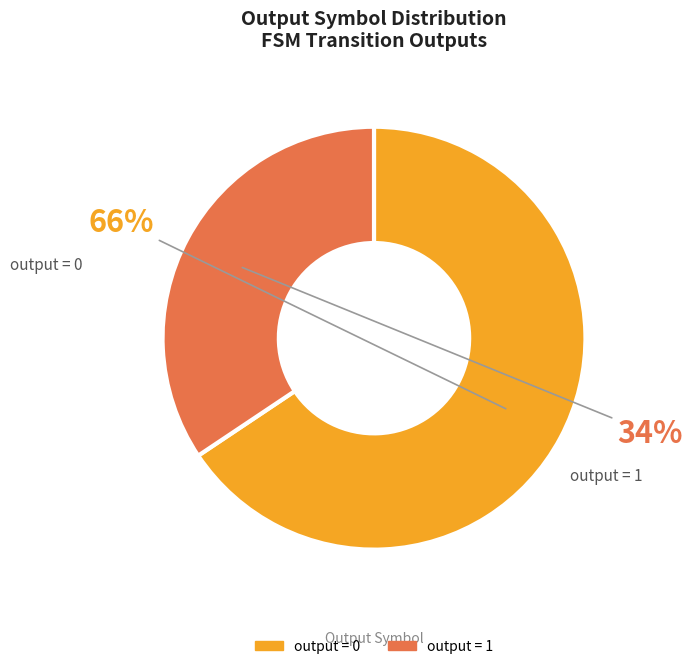

How many slices are in this pie chart?

2